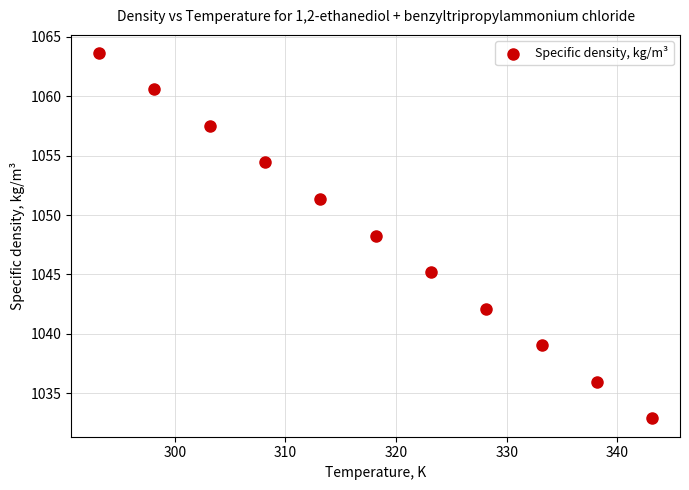

What is the range of X values (max minus min)?

50.0